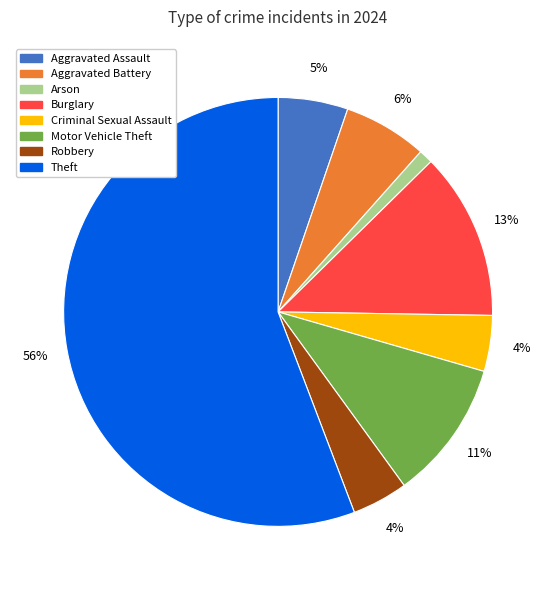

What is the majority slice?

Theft